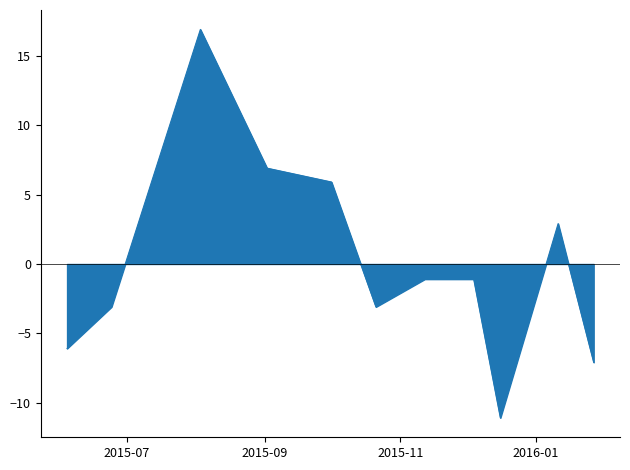

What is the smallest value displayed?

-11.1